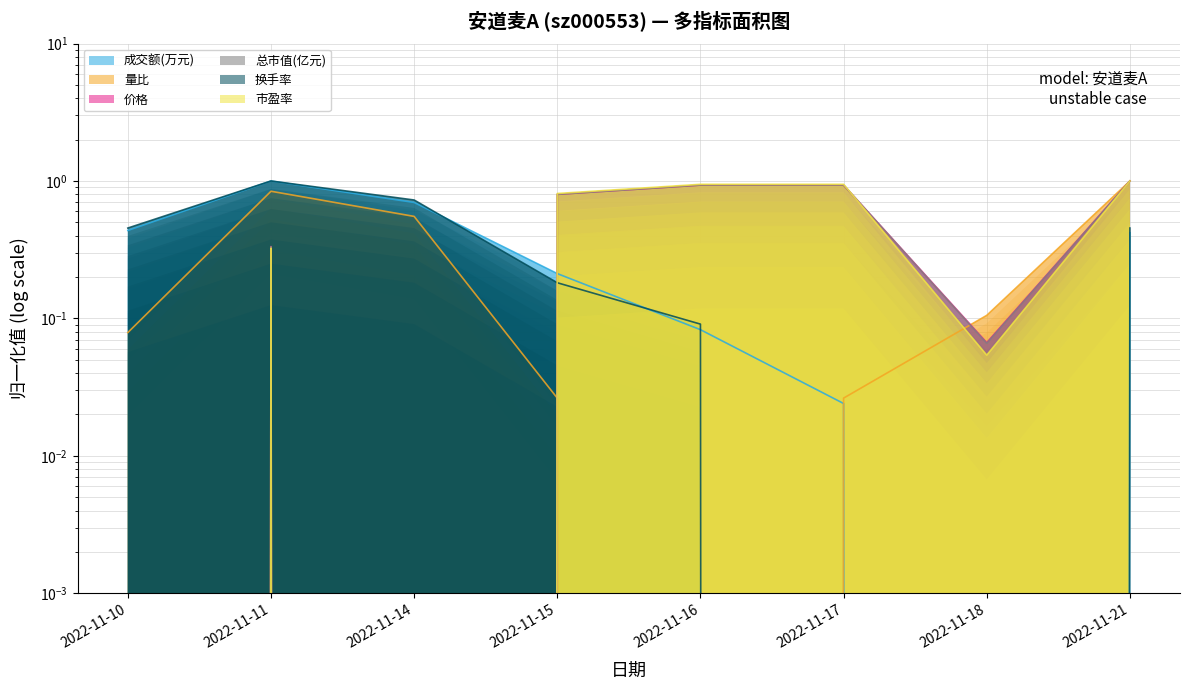

True or false: 换手率 has more than 1 interior local peaks.

False